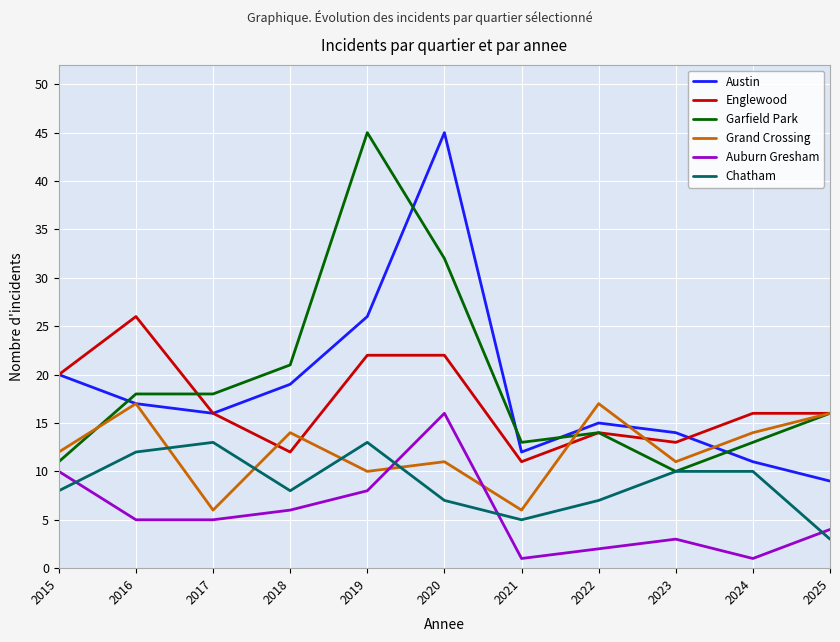

Reading right to left, transcribe all the data shown in this chart.

Austin: 9	11	14	15	12	45	26	19	16	17	20
Englewood: 16	16	13	14	11	22	22	12	16	26	20
Garfield Park: 16	13	10	14	13	32	45	21	18	18	11
Grand Crossing: 16	14	11	17	6	11	10	14	6	17	12
Auburn Gresham: 4	1	3	2	1	16	8	6	5	5	10
Chatham: 3	10	10	7	5	7	13	8	13	12	8